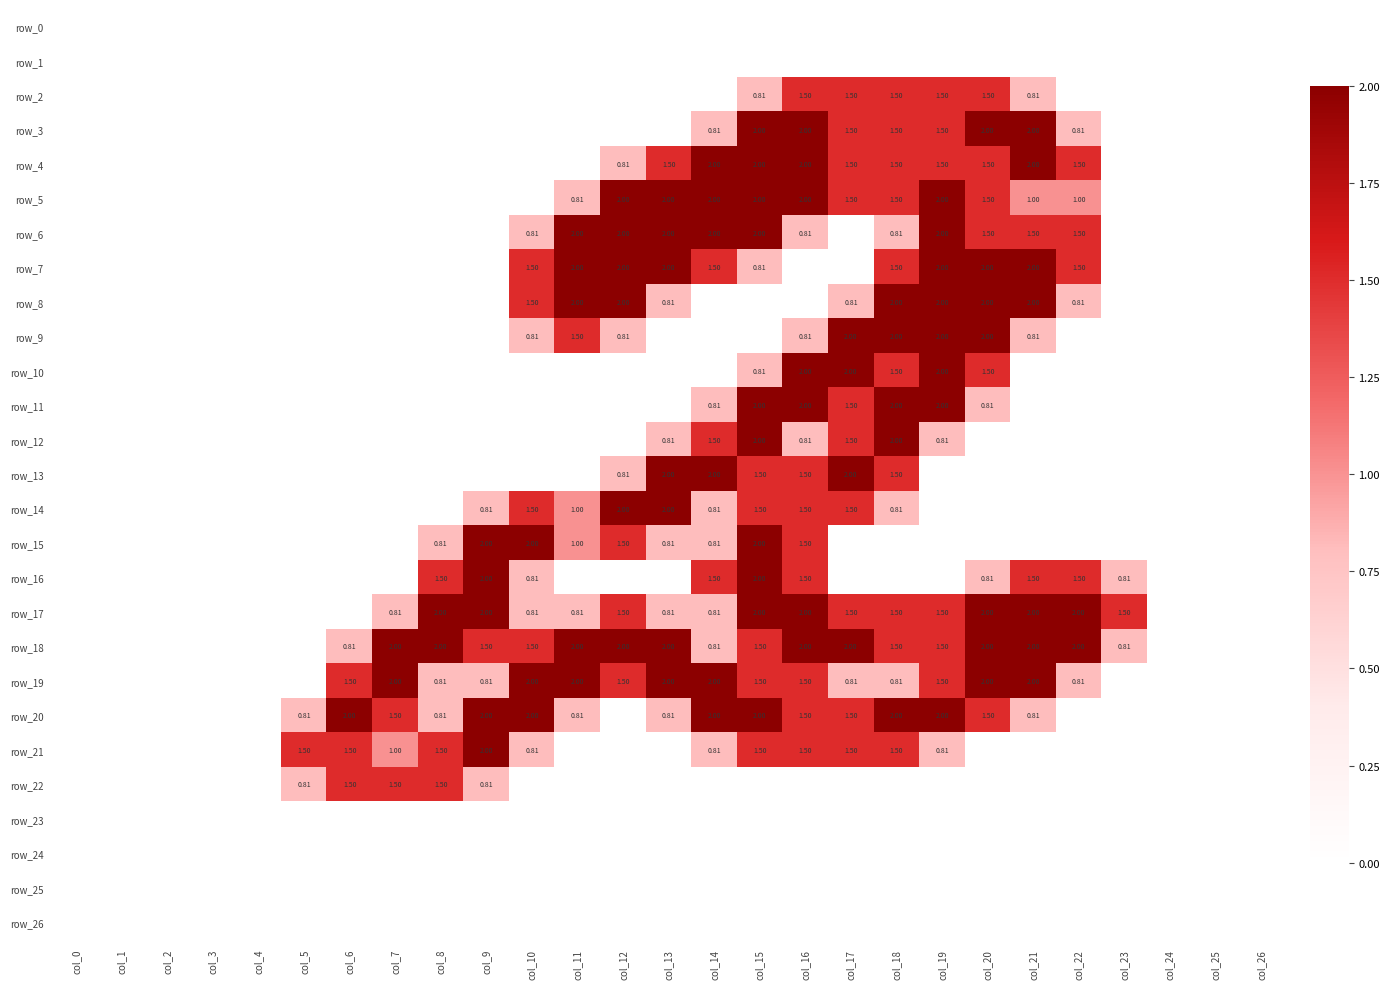

Reading right to left, extract all data points from this chart.

row_0: col_26=0.0	col_25=0.0	col_24=0.0	col_23=0.0	col_22=0.0	col_21=0.0	col_20=0.0	col_19=0.0	col_18=0.0	col_17=0.0	col_16=0.0	col_15=0.0	col_14=0.0	col_13=0.0	col_12=0.0	col_11=0.0	col_10=0.0	col_9=0.0	col_8=0.0	col_7=0.0	col_6=0.0	col_5=0.0	col_4=0.0	col_3=0.0	col_2=0.0	col_1=0.0	col_0=0.0
row_1: col_26=0.0	col_25=0.0	col_24=0.0	col_23=0.0	col_22=0.0	col_21=0.0	col_20=0.0	col_19=0.0	col_18=0.0	col_17=0.0	col_16=0.0	col_15=0.0	col_14=0.0	col_13=0.0	col_12=0.0	col_11=0.0	col_10=0.0	col_9=0.0	col_8=0.0	col_7=0.0	col_6=0.0	col_5=0.0	col_4=0.0	col_3=0.0	col_2=0.0	col_1=0.0	col_0=0.0
row_2: col_26=0.0	col_25=0.0	col_24=0.0	col_23=0.0	col_22=0.0	col_21=0.8	col_20=1.5	col_19=1.5	col_18=1.5	col_17=1.5	col_16=1.5	col_15=0.8	col_14=0.0	col_13=0.0	col_12=0.0	col_11=0.0	col_10=0.0	col_9=0.0	col_8=0.0	col_7=0.0	col_6=0.0	col_5=0.0	col_4=0.0	col_3=0.0	col_2=0.0	col_1=0.0	col_0=0.0
row_3: col_26=0.0	col_25=0.0	col_24=0.0	col_23=0.0	col_22=0.8	col_21=2.0	col_20=2.0	col_19=1.5	col_18=1.5	col_17=1.5	col_16=2.0	col_15=2.0	col_14=0.8	col_13=0.0	col_12=0.0	col_11=0.0	col_10=0.0	col_9=0.0	col_8=0.0	col_7=0.0	col_6=0.0	col_5=0.0	col_4=0.0	col_3=0.0	col_2=0.0	col_1=0.0	col_0=0.0
row_4: col_26=0.0	col_25=0.0	col_24=0.0	col_23=0.0	col_22=1.5	col_21=2.0	col_20=1.5	col_19=1.5	col_18=1.5	col_17=1.5	col_16=2.0	col_15=2.0	col_14=2.0	col_13=1.5	col_12=0.8	col_11=0.0	col_10=0.0	col_9=0.0	col_8=0.0	col_7=0.0	col_6=0.0	col_5=0.0	col_4=0.0	col_3=0.0	col_2=0.0	col_1=0.0	col_0=0.0
row_5: col_26=0.0	col_25=0.0	col_24=0.0	col_23=0.0	col_22=1.0	col_21=1.0	col_20=1.5	col_19=2.0	col_18=1.5	col_17=1.5	col_16=2.0	col_15=2.0	col_14=2.0	col_13=2.0	col_12=2.0	col_11=0.8	col_10=0.0	col_9=0.0	col_8=0.0	col_7=0.0	col_6=0.0	col_5=0.0	col_4=0.0	col_3=0.0	col_2=0.0	col_1=0.0	col_0=0.0
row_6: col_26=0.0	col_25=0.0	col_24=0.0	col_23=0.0	col_22=1.5	col_21=1.5	col_20=1.5	col_19=2.0	col_18=0.8	col_17=0.0	col_16=0.8	col_15=2.0	col_14=2.0	col_13=2.0	col_12=2.0	col_11=2.0	col_10=0.8	col_9=0.0	col_8=0.0	col_7=0.0	col_6=0.0	col_5=0.0	col_4=0.0	col_3=0.0	col_2=0.0	col_1=0.0	col_0=0.0
row_7: col_26=0.0	col_25=0.0	col_24=0.0	col_23=0.0	col_22=1.5	col_21=2.0	col_20=2.0	col_19=2.0	col_18=1.5	col_17=0.0	col_16=0.0	col_15=0.8	col_14=1.5	col_13=2.0	col_12=2.0	col_11=2.0	col_10=1.5	col_9=0.0	col_8=0.0	col_7=0.0	col_6=0.0	col_5=0.0	col_4=0.0	col_3=0.0	col_2=0.0	col_1=0.0	col_0=0.0
row_8: col_26=0.0	col_25=0.0	col_24=0.0	col_23=0.0	col_22=0.8	col_21=2.0	col_20=2.0	col_19=2.0	col_18=2.0	col_17=0.8	col_16=0.0	col_15=0.0	col_14=0.0	col_13=0.8	col_12=2.0	col_11=2.0	col_10=1.5	col_9=0.0	col_8=0.0	col_7=0.0	col_6=0.0	col_5=0.0	col_4=0.0	col_3=0.0	col_2=0.0	col_1=0.0	col_0=0.0
row_9: col_26=0.0	col_25=0.0	col_24=0.0	col_23=0.0	col_22=0.0	col_21=0.8	col_20=2.0	col_19=2.0	col_18=2.0	col_17=2.0	col_16=0.8	col_15=0.0	col_14=0.0	col_13=0.0	col_12=0.8	col_11=1.5	col_10=0.8	col_9=0.0	col_8=0.0	col_7=0.0	col_6=0.0	col_5=0.0	col_4=0.0	col_3=0.0	col_2=0.0	col_1=0.0	col_0=0.0
row_10: col_26=0.0	col_25=0.0	col_24=0.0	col_23=0.0	col_22=0.0	col_21=0.0	col_20=1.5	col_19=2.0	col_18=1.5	col_17=2.0	col_16=2.0	col_15=0.8	col_14=0.0	col_13=0.0	col_12=0.0	col_11=0.0	col_10=0.0	col_9=0.0	col_8=0.0	col_7=0.0	col_6=0.0	col_5=0.0	col_4=0.0	col_3=0.0	col_2=0.0	col_1=0.0	col_0=0.0
row_11: col_26=0.0	col_25=0.0	col_24=0.0	col_23=0.0	col_22=0.0	col_21=0.0	col_20=0.8	col_19=2.0	col_18=2.0	col_17=1.5	col_16=2.0	col_15=2.0	col_14=0.8	col_13=0.0	col_12=0.0	col_11=0.0	col_10=0.0	col_9=0.0	col_8=0.0	col_7=0.0	col_6=0.0	col_5=0.0	col_4=0.0	col_3=0.0	col_2=0.0	col_1=0.0	col_0=0.0
row_12: col_26=0.0	col_25=0.0	col_24=0.0	col_23=0.0	col_22=0.0	col_21=0.0	col_20=0.0	col_19=0.8	col_18=2.0	col_17=1.5	col_16=0.8	col_15=2.0	col_14=1.5	col_13=0.8	col_12=0.0	col_11=0.0	col_10=0.0	col_9=0.0	col_8=0.0	col_7=0.0	col_6=0.0	col_5=0.0	col_4=0.0	col_3=0.0	col_2=0.0	col_1=0.0	col_0=0.0
row_13: col_26=0.0	col_25=0.0	col_24=0.0	col_23=0.0	col_22=0.0	col_21=0.0	col_20=0.0	col_19=0.0	col_18=1.5	col_17=2.0	col_16=1.5	col_15=1.5	col_14=2.0	col_13=2.0	col_12=0.8	col_11=0.0	col_10=0.0	col_9=0.0	col_8=0.0	col_7=0.0	col_6=0.0	col_5=0.0	col_4=0.0	col_3=0.0	col_2=0.0	col_1=0.0	col_0=0.0
row_14: col_26=0.0	col_25=0.0	col_24=0.0	col_23=0.0	col_22=0.0	col_21=0.0	col_20=0.0	col_19=0.0	col_18=0.8	col_17=1.5	col_16=1.5	col_15=1.5	col_14=0.8	col_13=2.0	col_12=2.0	col_11=1.0	col_10=1.5	col_9=0.8	col_8=0.0	col_7=0.0	col_6=0.0	col_5=0.0	col_4=0.0	col_3=0.0	col_2=0.0	col_1=0.0	col_0=0.0
row_15: col_26=0.0	col_25=0.0	col_24=0.0	col_23=0.0	col_22=0.0	col_21=0.0	col_20=0.0	col_19=0.0	col_18=0.0	col_17=0.0	col_16=1.5	col_15=2.0	col_14=0.8	col_13=0.8	col_12=1.5	col_11=1.0	col_10=2.0	col_9=2.0	col_8=0.8	col_7=0.0	col_6=0.0	col_5=0.0	col_4=0.0	col_3=0.0	col_2=0.0	col_1=0.0	col_0=0.0
row_16: col_26=0.0	col_25=0.0	col_24=0.0	col_23=0.8	col_22=1.5	col_21=1.5	col_20=0.8	col_19=0.0	col_18=0.0	col_17=0.0	col_16=1.5	col_15=2.0	col_14=1.5	col_13=0.0	col_12=0.0	col_11=0.0	col_10=0.8	col_9=2.0	col_8=1.5	col_7=0.0	col_6=0.0	col_5=0.0	col_4=0.0	col_3=0.0	col_2=0.0	col_1=0.0	col_0=0.0
row_17: col_26=0.0	col_25=0.0	col_24=0.0	col_23=1.5	col_22=2.0	col_21=2.0	col_20=2.0	col_19=1.5	col_18=1.5	col_17=1.5	col_16=2.0	col_15=2.0	col_14=0.8	col_13=0.8	col_12=1.5	col_11=0.8	col_10=0.8	col_9=2.0	col_8=2.0	col_7=0.8	col_6=0.0	col_5=0.0	col_4=0.0	col_3=0.0	col_2=0.0	col_1=0.0	col_0=0.0
row_18: col_26=0.0	col_25=0.0	col_24=0.0	col_23=0.8	col_22=2.0	col_21=2.0	col_20=2.0	col_19=1.5	col_18=1.5	col_17=2.0	col_16=2.0	col_15=1.5	col_14=0.8	col_13=2.0	col_12=2.0	col_11=2.0	col_10=1.5	col_9=1.5	col_8=2.0	col_7=2.0	col_6=0.8	col_5=0.0	col_4=0.0	col_3=0.0	col_2=0.0	col_1=0.0	col_0=0.0
row_19: col_26=0.0	col_25=0.0	col_24=0.0	col_23=0.0	col_22=0.8	col_21=2.0	col_20=2.0	col_19=1.5	col_18=0.8	col_17=0.8	col_16=1.5	col_15=1.5	col_14=2.0	col_13=2.0	col_12=1.5	col_11=2.0	col_10=2.0	col_9=0.8	col_8=0.8	col_7=2.0	col_6=1.5	col_5=0.0	col_4=0.0	col_3=0.0	col_2=0.0	col_1=0.0	col_0=0.0
row_20: col_26=0.0	col_25=0.0	col_24=0.0	col_23=0.0	col_22=0.0	col_21=0.8	col_20=1.5	col_19=2.0	col_18=2.0	col_17=1.5	col_16=1.5	col_15=2.0	col_14=2.0	col_13=0.8	col_12=0.0	col_11=0.8	col_10=2.0	col_9=2.0	col_8=0.8	col_7=1.5	col_6=2.0	col_5=0.8	col_4=0.0	col_3=0.0	col_2=0.0	col_1=0.0	col_0=0.0
row_21: col_26=0.0	col_25=0.0	col_24=0.0	col_23=0.0	col_22=0.0	col_21=0.0	col_20=0.0	col_19=0.8	col_18=1.5	col_17=1.5	col_16=1.5	col_15=1.5	col_14=0.8	col_13=0.0	col_12=0.0	col_11=0.0	col_10=0.8	col_9=2.0	col_8=1.5	col_7=1.0	col_6=1.5	col_5=1.5	col_4=0.0	col_3=0.0	col_2=0.0	col_1=0.0	col_0=0.0
row_22: col_26=0.0	col_25=0.0	col_24=0.0	col_23=0.0	col_22=0.0	col_21=0.0	col_20=0.0	col_19=0.0	col_18=0.0	col_17=0.0	col_16=0.0	col_15=0.0	col_14=0.0	col_13=0.0	col_12=0.0	col_11=0.0	col_10=0.0	col_9=0.8	col_8=1.5	col_7=1.5	col_6=1.5	col_5=0.8	col_4=0.0	col_3=0.0	col_2=0.0	col_1=0.0	col_0=0.0
row_23: col_26=0.0	col_25=0.0	col_24=0.0	col_23=0.0	col_22=0.0	col_21=0.0	col_20=0.0	col_19=0.0	col_18=0.0	col_17=0.0	col_16=0.0	col_15=0.0	col_14=0.0	col_13=0.0	col_12=0.0	col_11=0.0	col_10=0.0	col_9=0.0	col_8=0.0	col_7=0.0	col_6=0.0	col_5=0.0	col_4=0.0	col_3=0.0	col_2=0.0	col_1=0.0	col_0=0.0
row_24: col_26=0.0	col_25=0.0	col_24=0.0	col_23=0.0	col_22=0.0	col_21=0.0	col_20=0.0	col_19=0.0	col_18=0.0	col_17=0.0	col_16=0.0	col_15=0.0	col_14=0.0	col_13=0.0	col_12=0.0	col_11=0.0	col_10=0.0	col_9=0.0	col_8=0.0	col_7=0.0	col_6=0.0	col_5=0.0	col_4=0.0	col_3=0.0	col_2=0.0	col_1=0.0	col_0=0.0
row_25: col_26=0.0	col_25=0.0	col_24=0.0	col_23=0.0	col_22=0.0	col_21=0.0	col_20=0.0	col_19=0.0	col_18=0.0	col_17=0.0	col_16=0.0	col_15=0.0	col_14=0.0	col_13=0.0	col_12=0.0	col_11=0.0	col_10=0.0	col_9=0.0	col_8=0.0	col_7=0.0	col_6=0.0	col_5=0.0	col_4=0.0	col_3=0.0	col_2=0.0	col_1=0.0	col_0=0.0
row_26: col_26=0.0	col_25=0.0	col_24=0.0	col_23=0.0	col_22=0.0	col_21=0.0	col_20=0.0	col_19=0.0	col_18=0.0	col_17=0.0	col_16=0.0	col_15=0.0	col_14=0.0	col_13=0.0	col_12=0.0	col_11=0.0	col_10=0.0	col_9=0.0	col_8=0.0	col_7=0.0	col_6=0.0	col_5=0.0	col_4=0.0	col_3=0.0	col_2=0.0	col_1=0.0	col_0=0.0